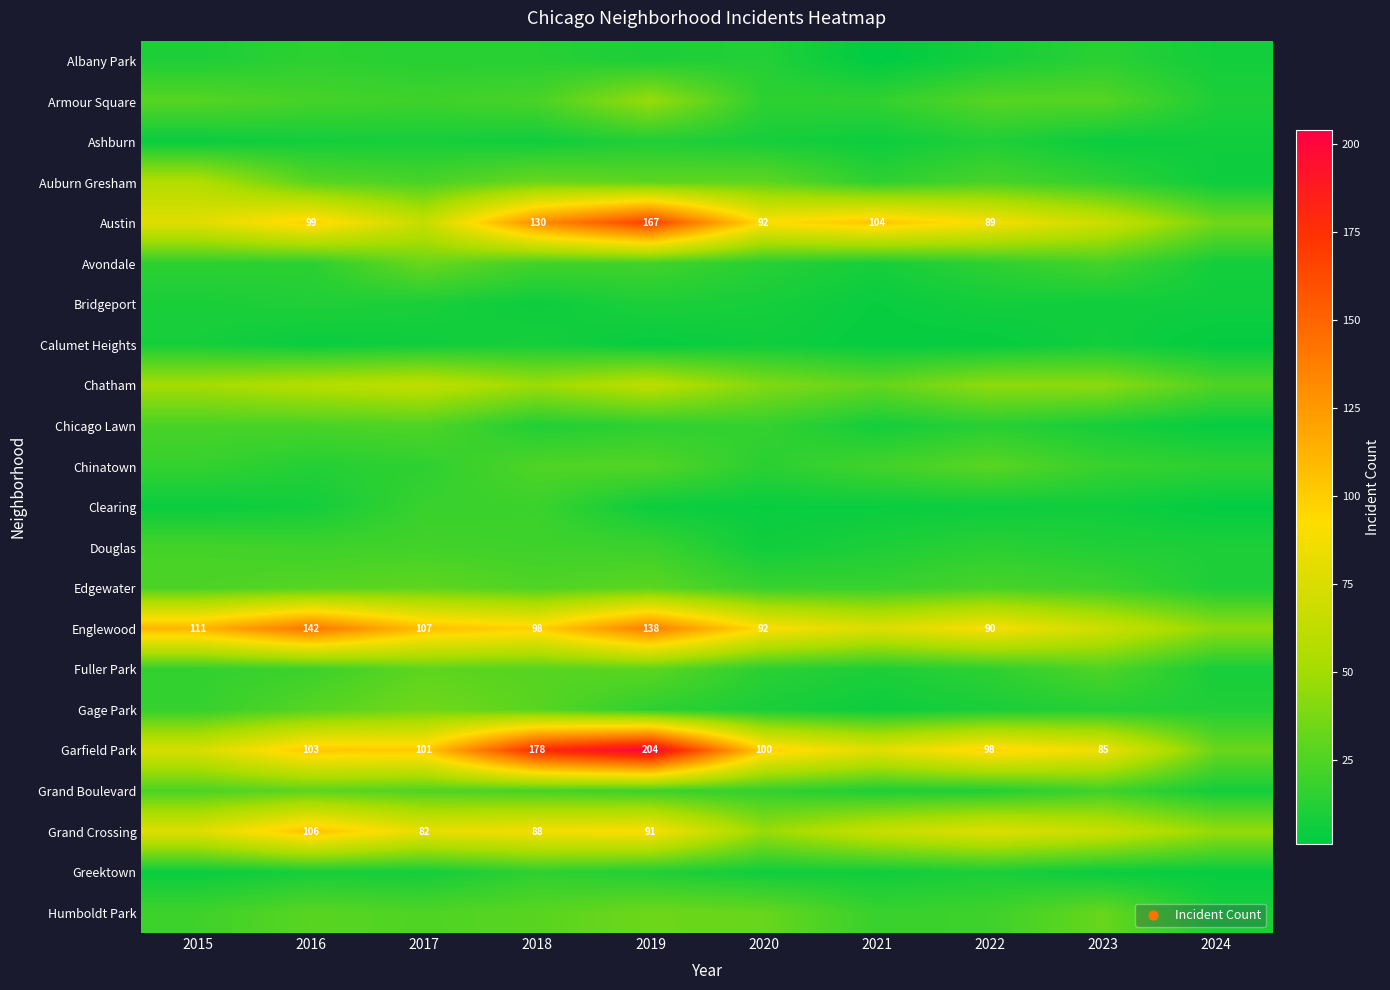

What is the difference between the Austin values at 2016 and 2020?

7